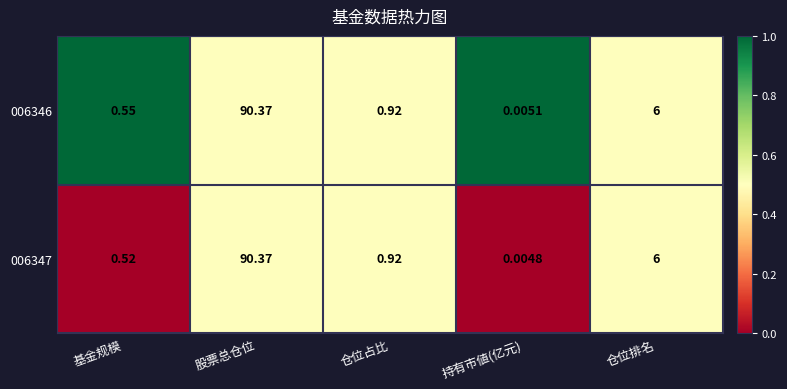

Rank the categories by 006347 value from highest to lowest.

股票总仓位, 仓位排名, 仓位占比, 基金规模, 持有市値(亿元)